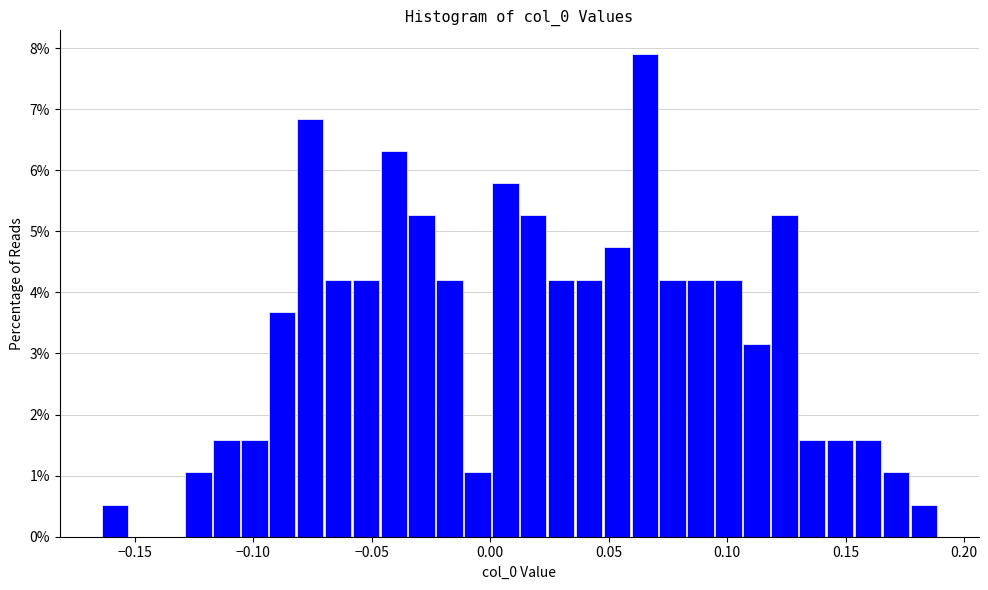

Around what value on the x-axis is the tallest bar? Give the approximate position of its centre, as read against the axis.

0.065